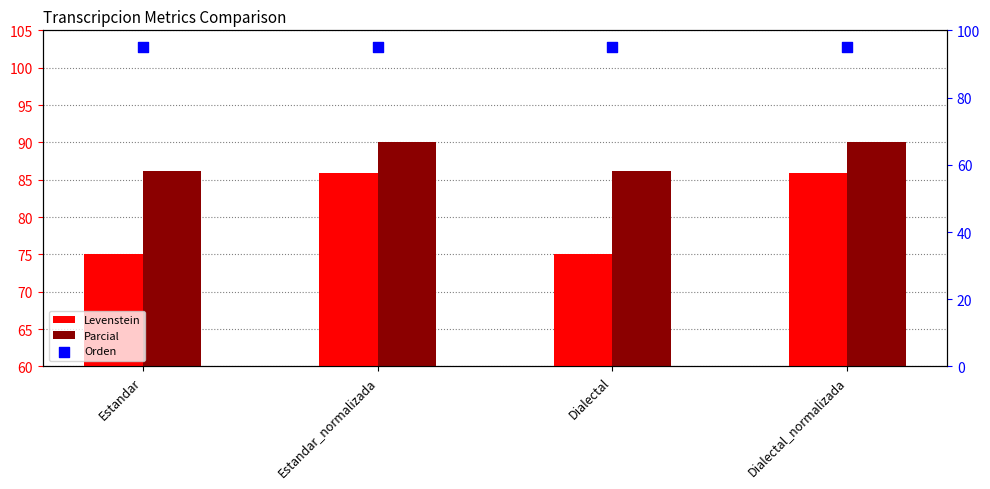

Which series has the largest total across all categories?

Orden